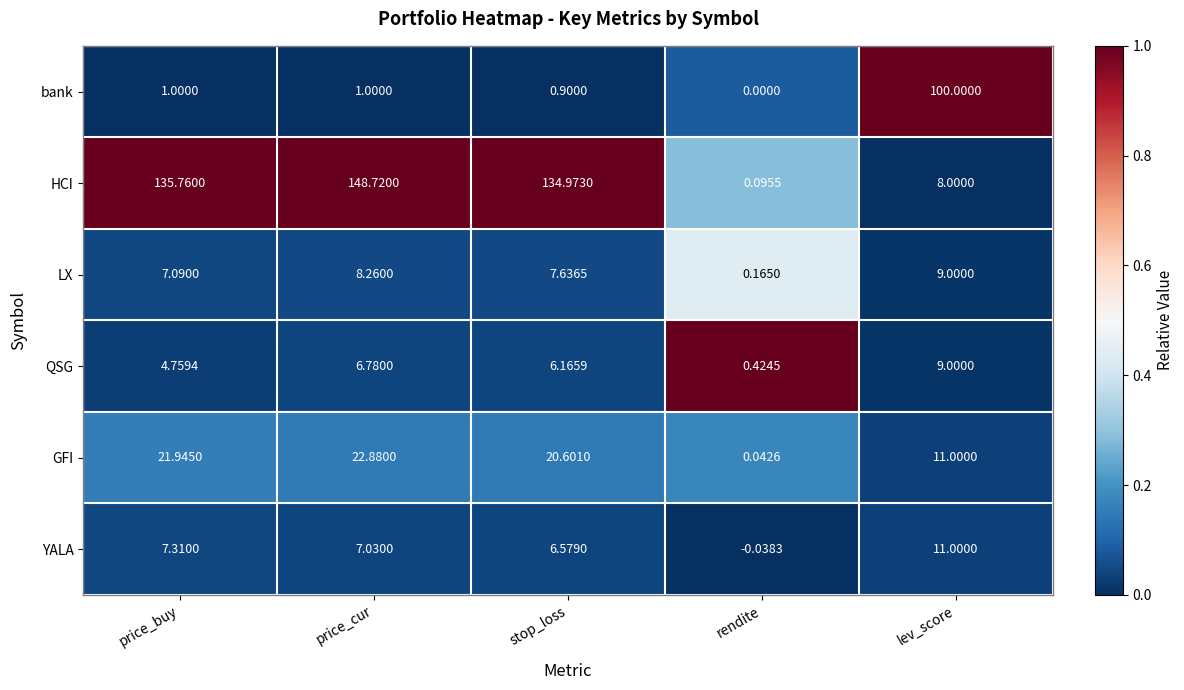

Which series has the widest spread of values?

HCI